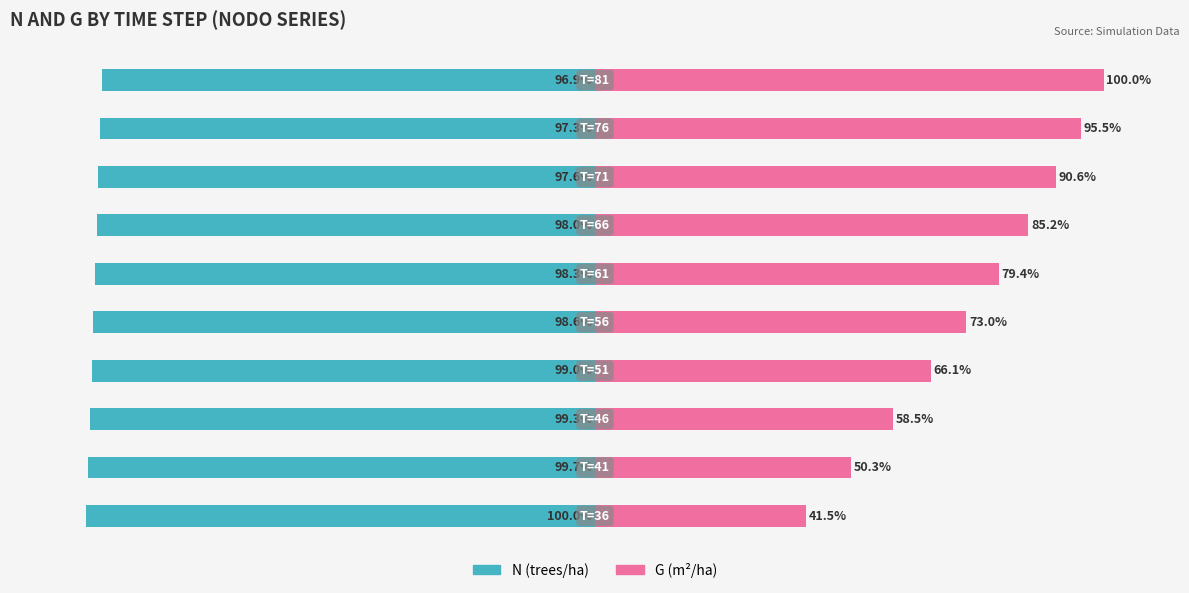

Is it true that G equals 79.4 at 5?

True